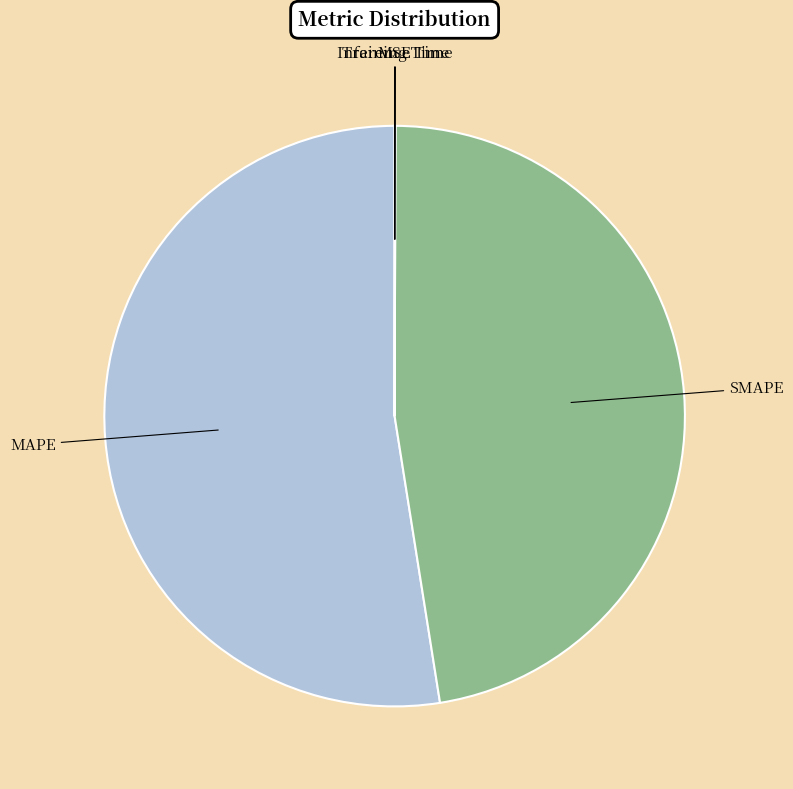

What is the ratio of the value at SMAPE to the value at MAPE?

0.9